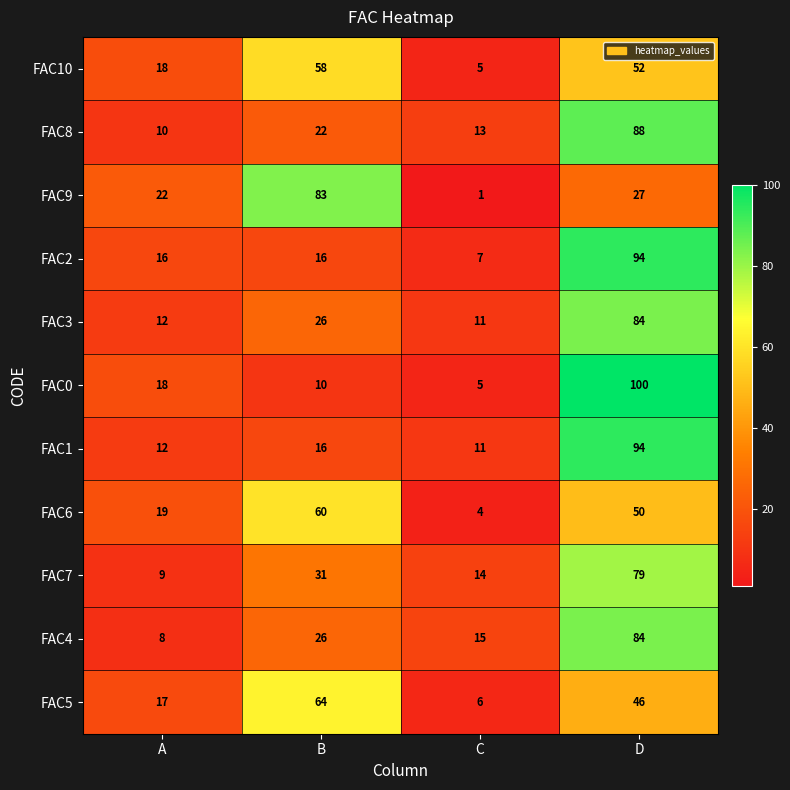

How many FAC2 values are between 16 and 94?

3